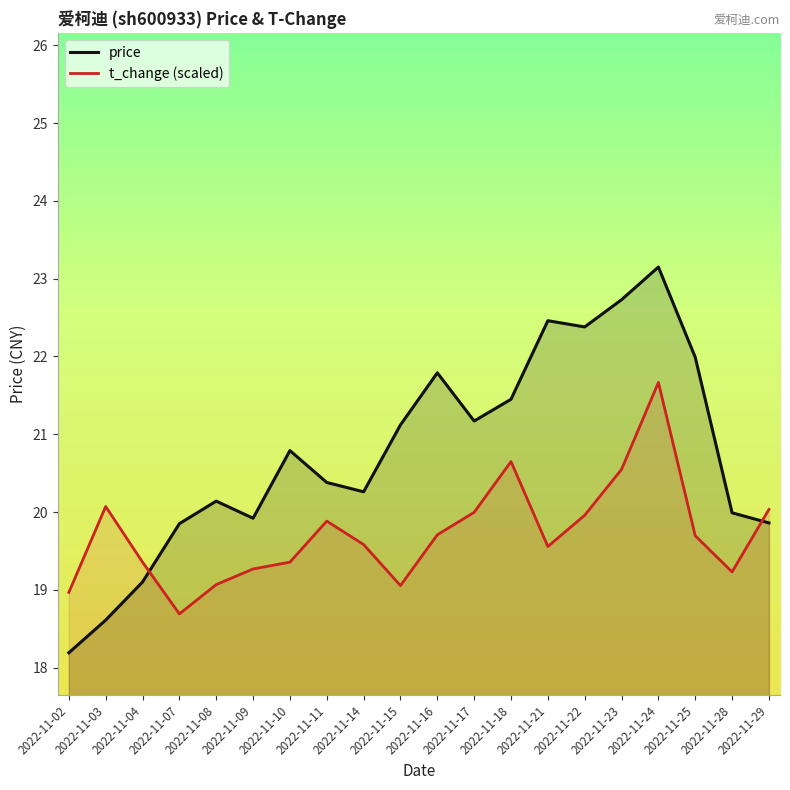

Which series changed the most between 2022-11-16 and 2022-11-22?

price